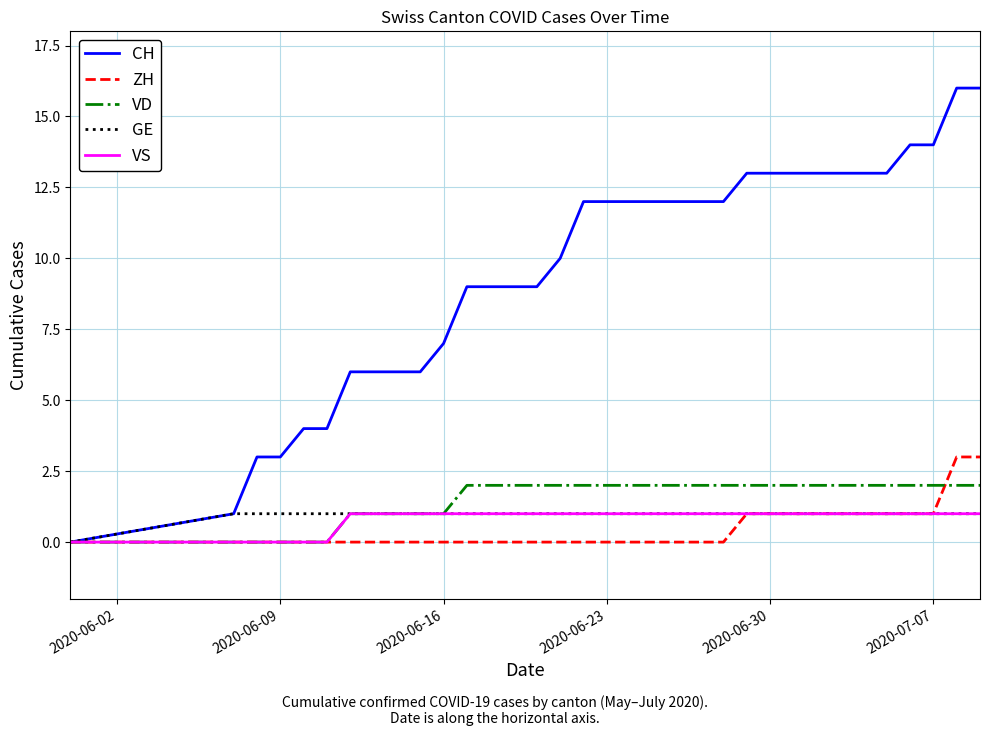

Reading right to left, list all the values displayed in this chart.

CH: 16	16	14	14	13	13	13	13	13	13	13	12	12	12	12	12	12	12	10	9	9	9	9	7	6	6	6	6	4	4	3	3	1	0
ZH: 3	3	1	1	1	1	1	1	1	1	1	0	0	0	0	0	0	0	0	0	0	0	0	0	0	0	0	0	0	0	0	0	0	0
VD: 2	2	2	2	2	2	2	2	2	2	2	2	2	2	2	2	2	2	2	2	2	2	2	1	1	1	1	1	0	0	0	0	0	0
GE: 1	1	1	1	1	1	1	1	1	1	1	1	1	1	1	1	1	1	1	1	1	1	1	1	1	1	1	1	1	1	1	1	1	0
VS: 1	1	1	1	1	1	1	1	1	1	1	1	1	1	1	1	1	1	1	1	1	1	1	1	1	1	1	1	0	0	0	0	0	0